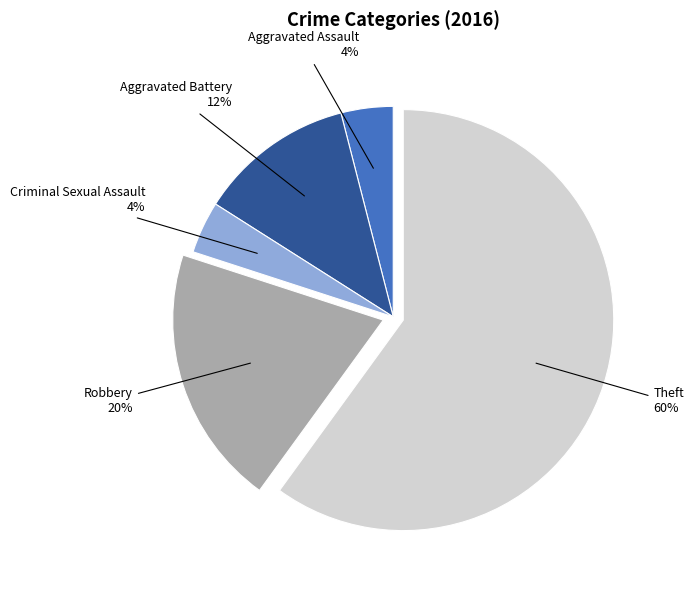

Is there any slice that represents more than half of the pie?

Yes